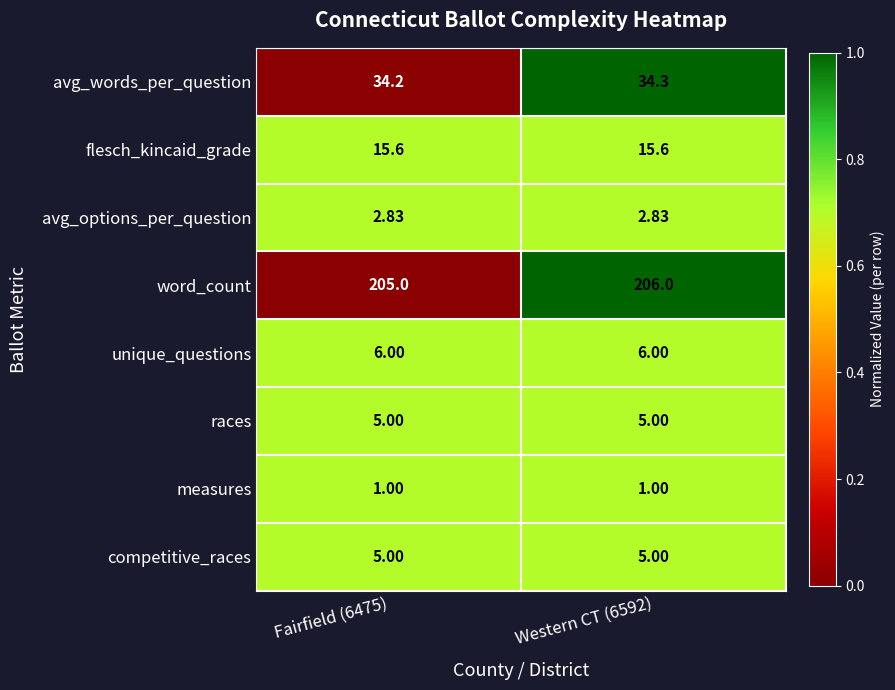

Which series has the largest total across all categories?

word_count